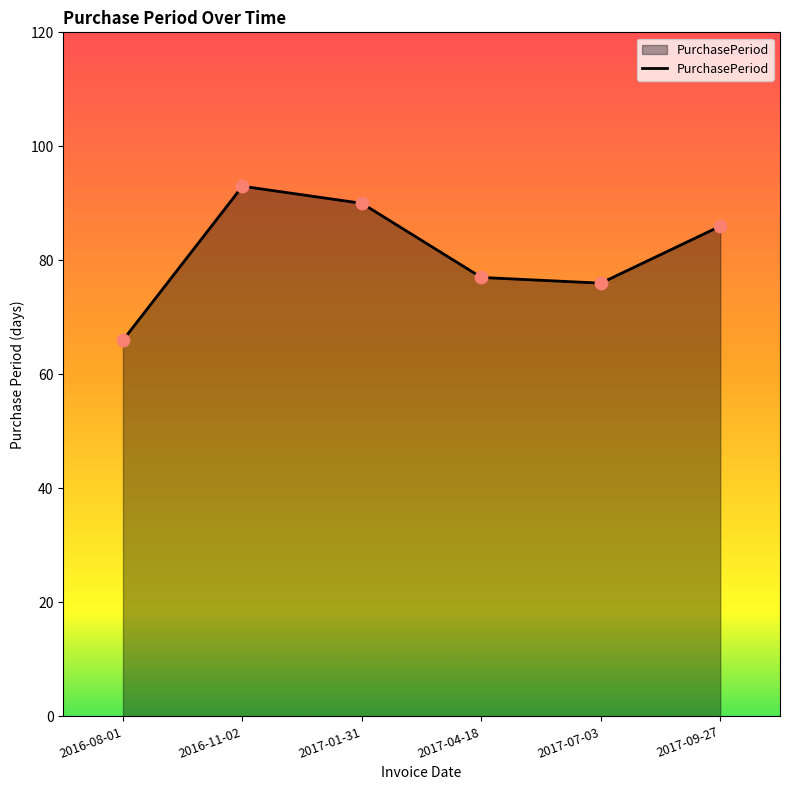

What is the ratio of the value at 2017-04-18 to the value at 2017-01-31?

0.9